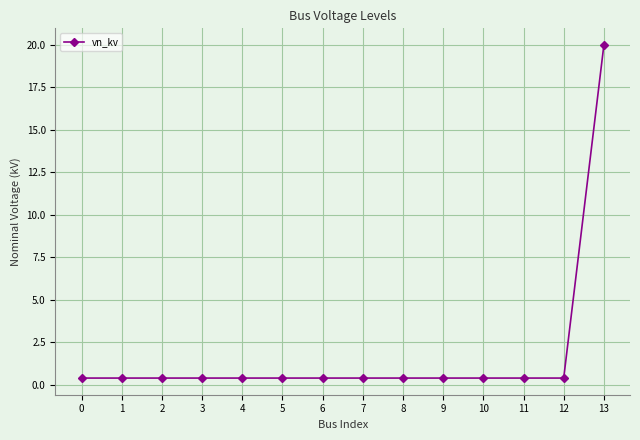

What is the sum of all values?

25.2